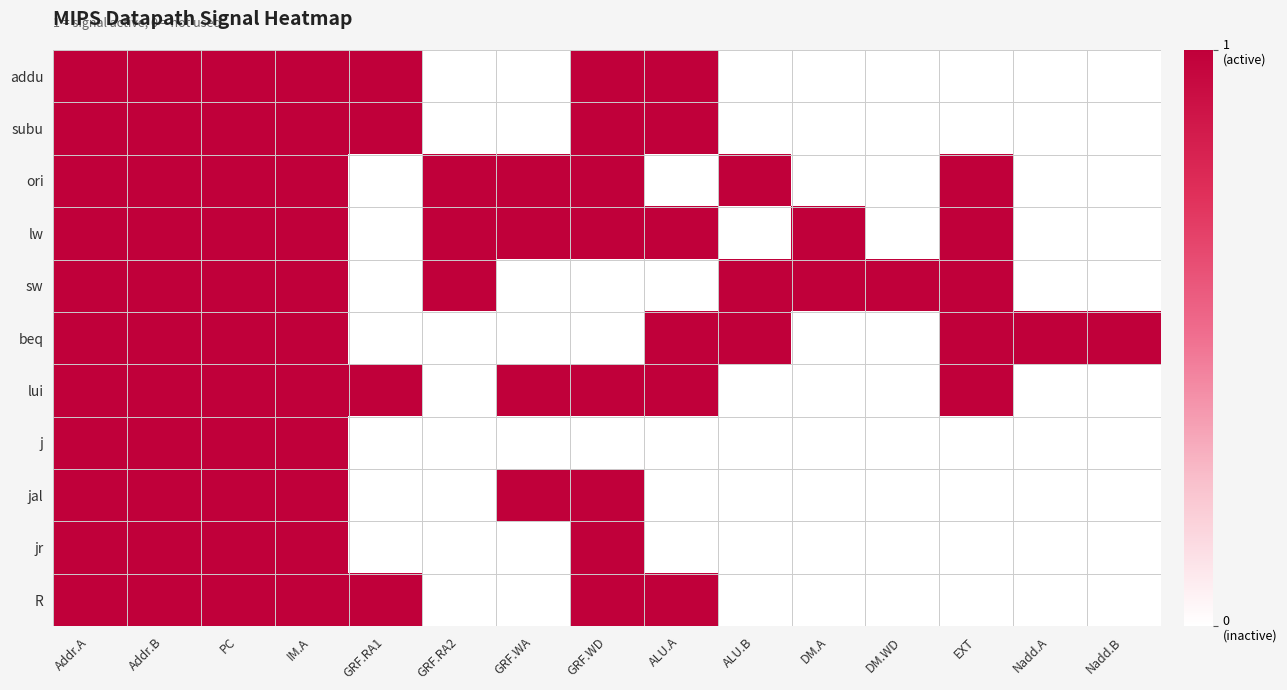

At which category is the sum across all series the highest?

Addr.A